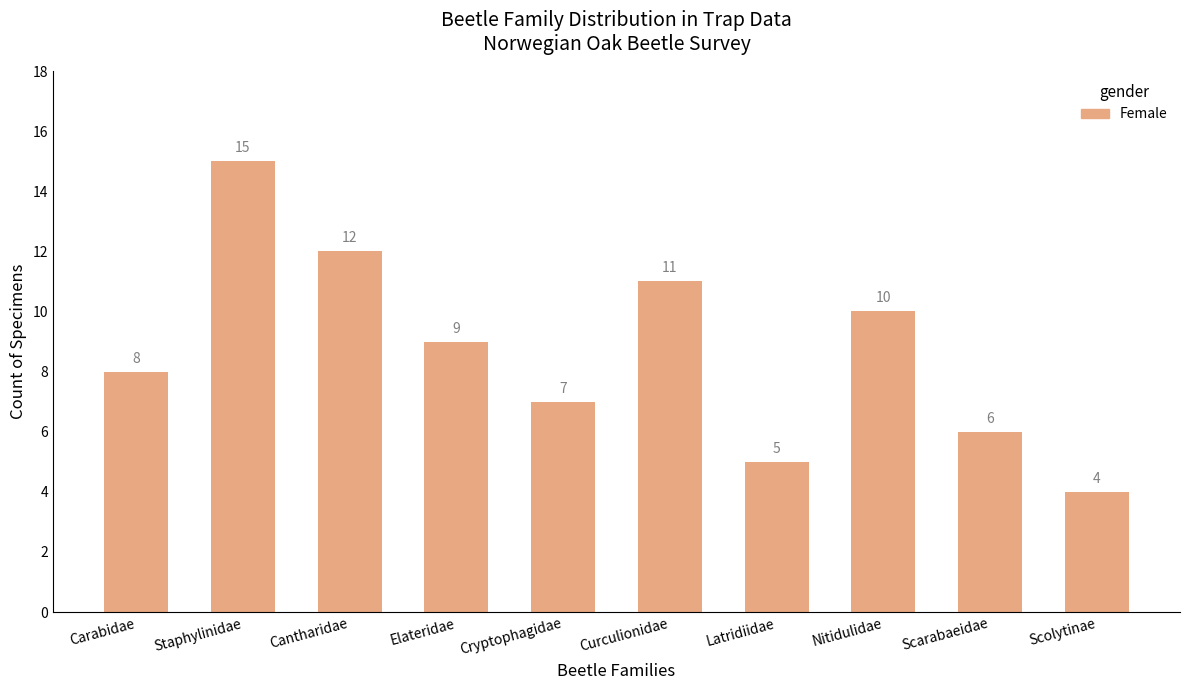

Rank the categories by value from lowest to highest.

Scolytinae, Latridiidae, Scarabaeidae, Cryptophagidae, Carabidae, Elateridae, Nitidulidae, Curculionidae, Cantharidae, Staphylinidae